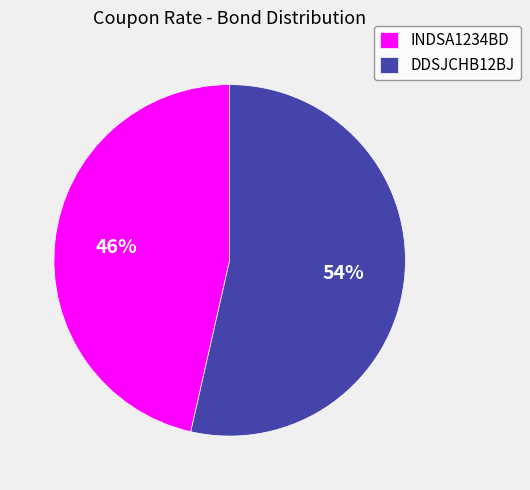

Between DDSJCHB12BJ and INDSA1234BD, which is larger?

DDSJCHB12BJ